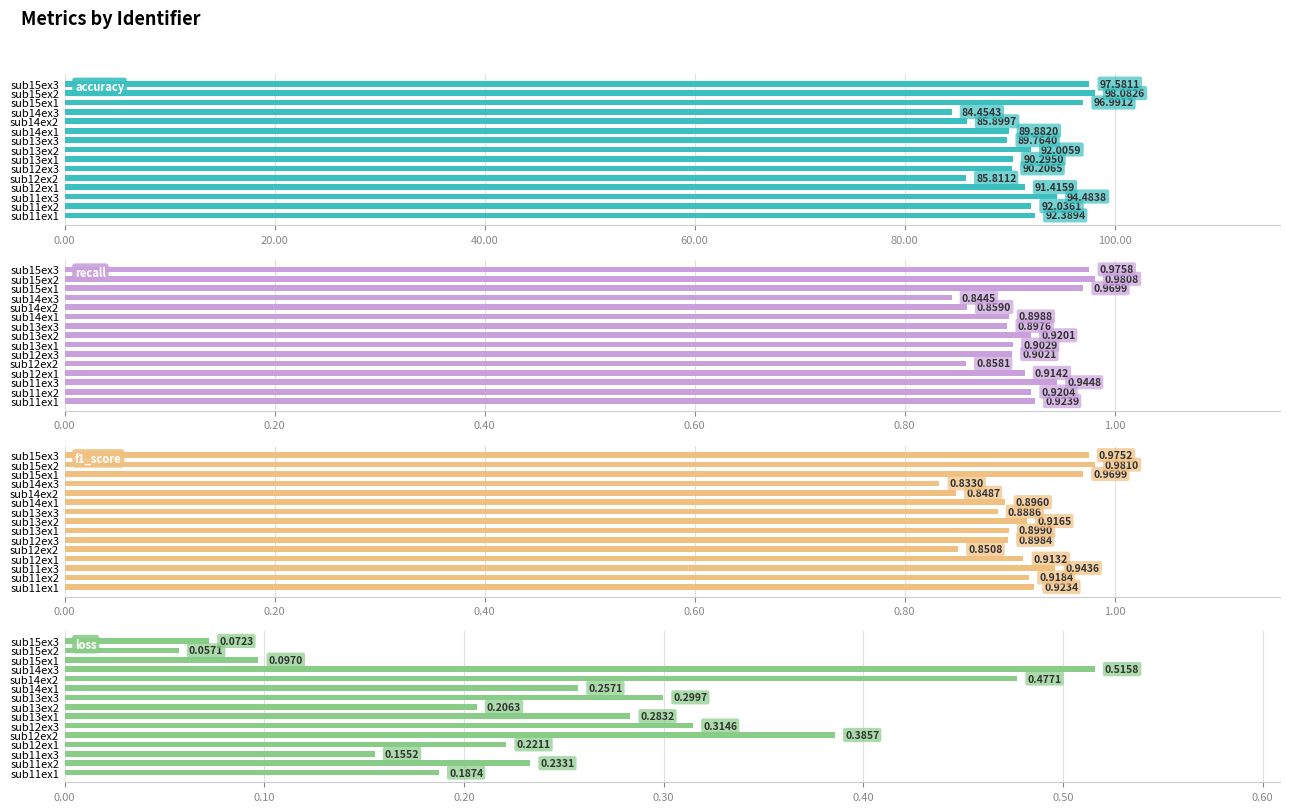

What are all the series names shown in the legend?

accuracy, recall, f1_score, loss